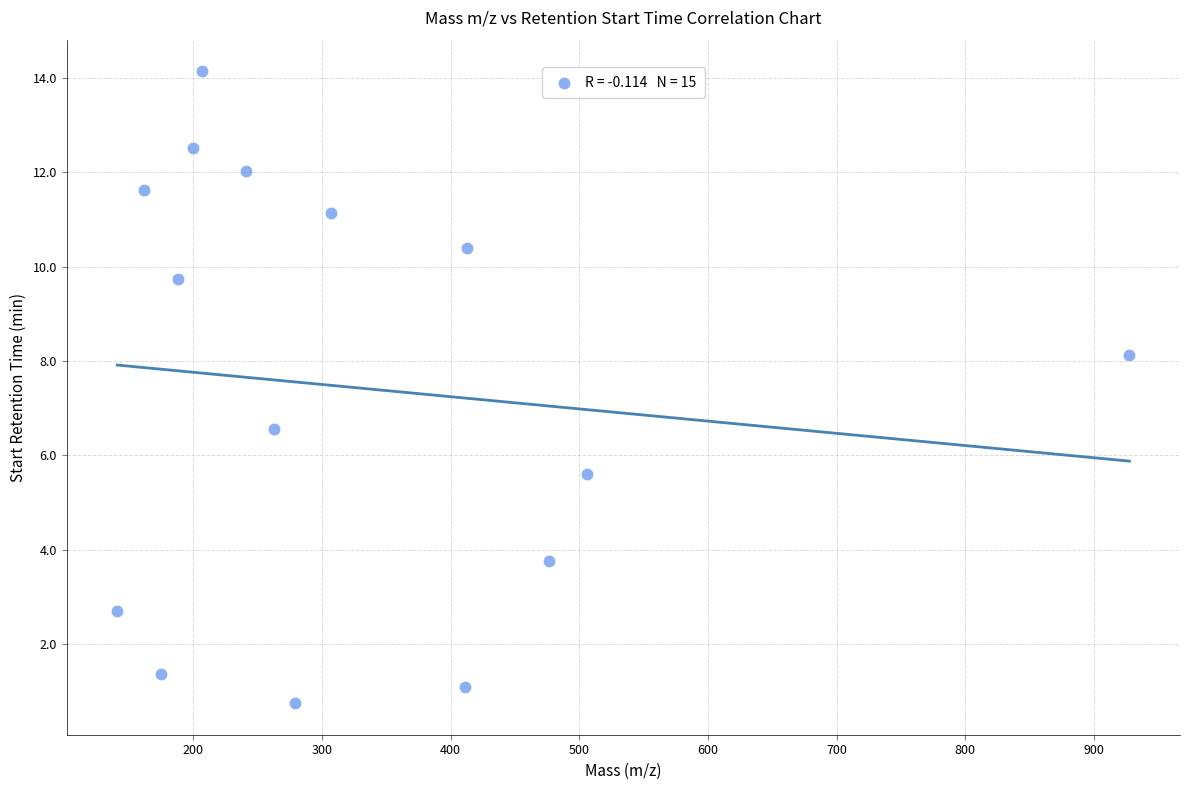

What is the range of Y values (max minus min)?

13.4